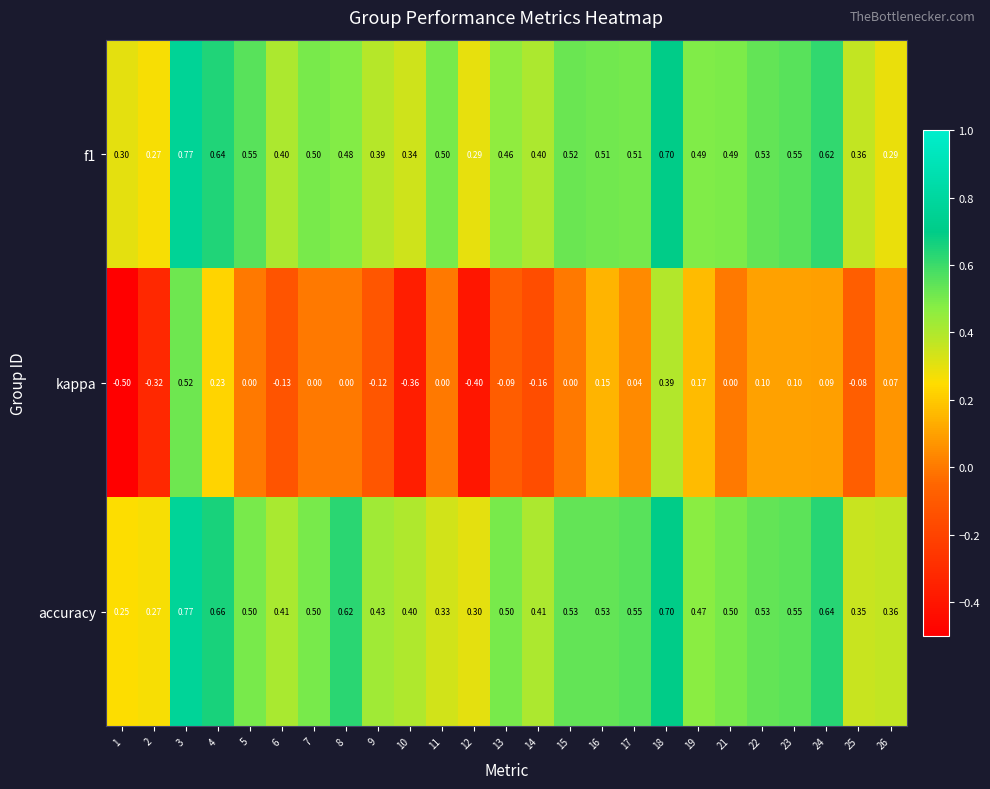

How many distinct data groups are displayed?

3